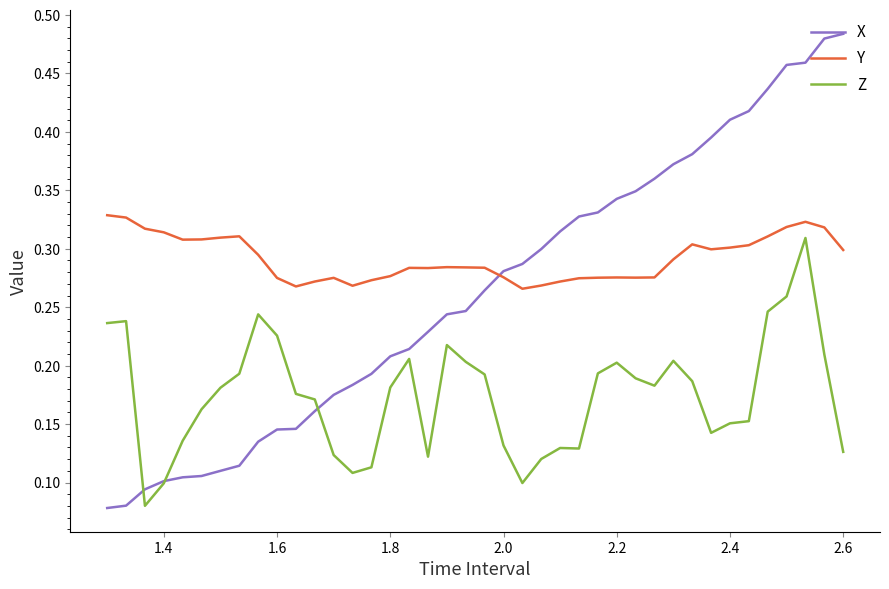

How many intersections are there between X and Y?

1